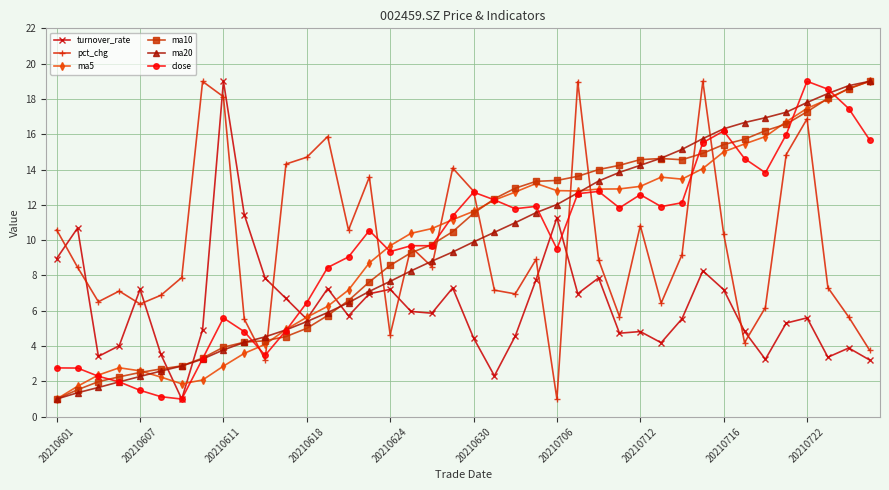

What is the value of the pct_chg point at the 21st from the left?

12.8